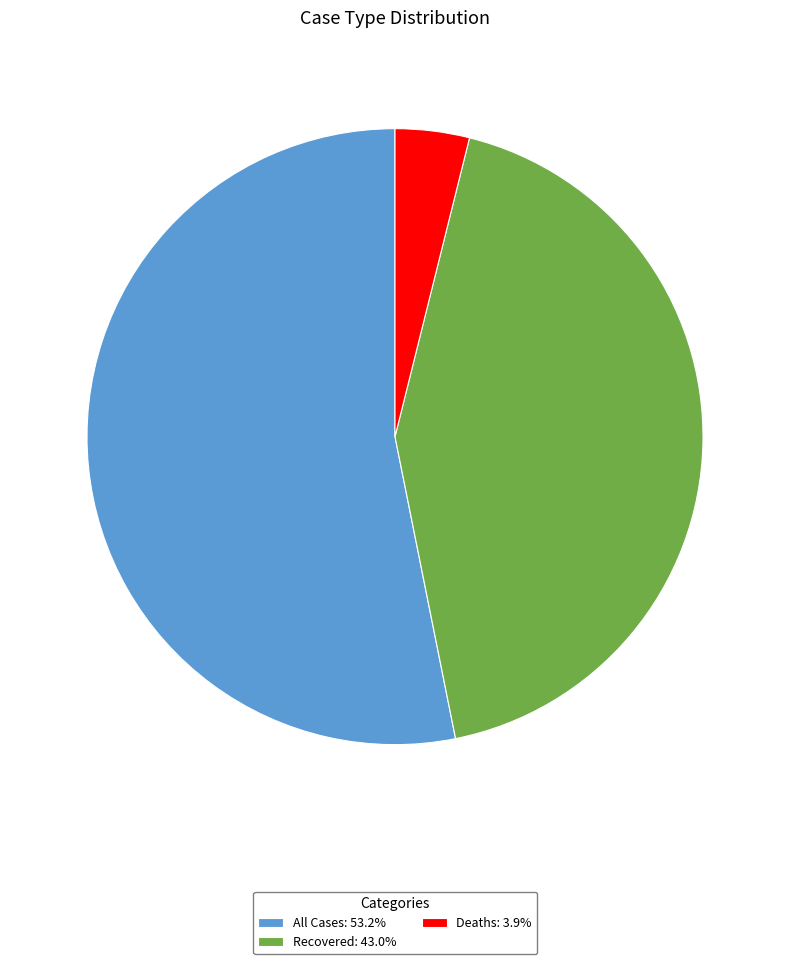

Does All Cases: 53.2% account for over 50% of the chart?

Yes